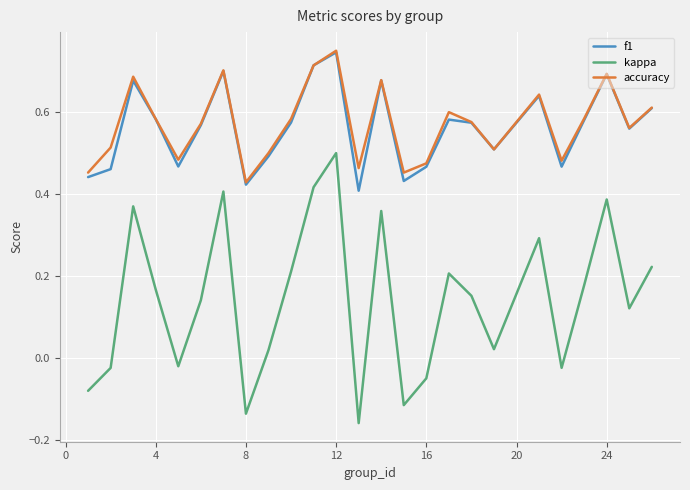

True or false: f1 and kappa intersect in this chart.

False